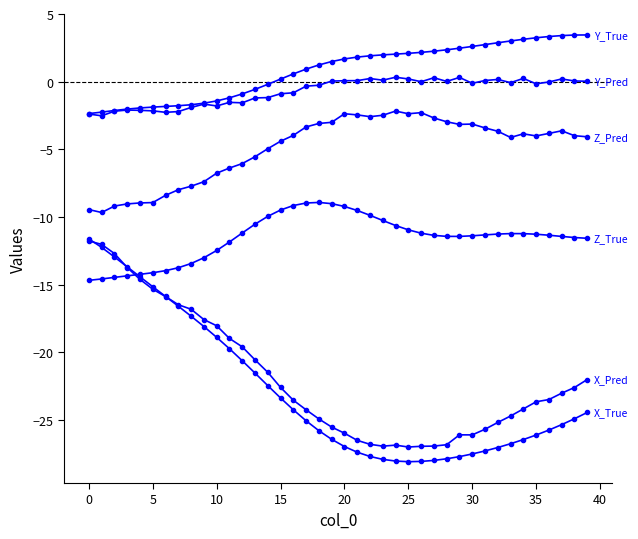

How many data points does each series have?

40